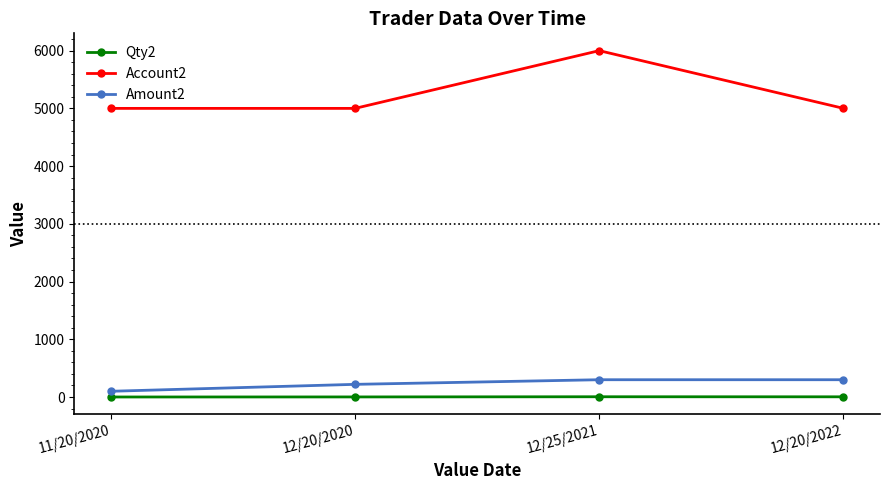

Which series changed the most between 12/25/2021 and 12/20/2022?

Account2